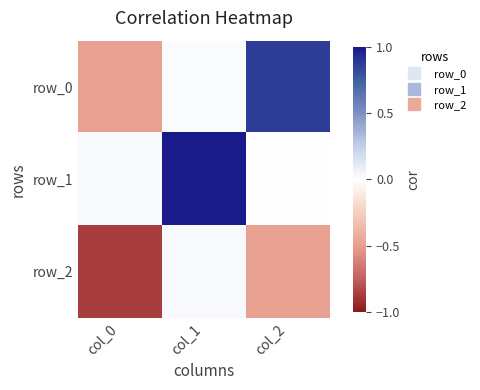

How many values in the row_2 series are below 0?

2